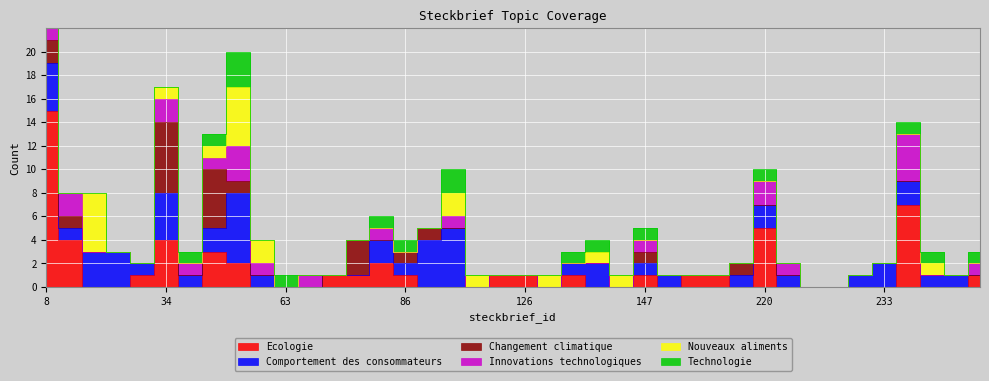

How many distinct data groups are displayed?

6